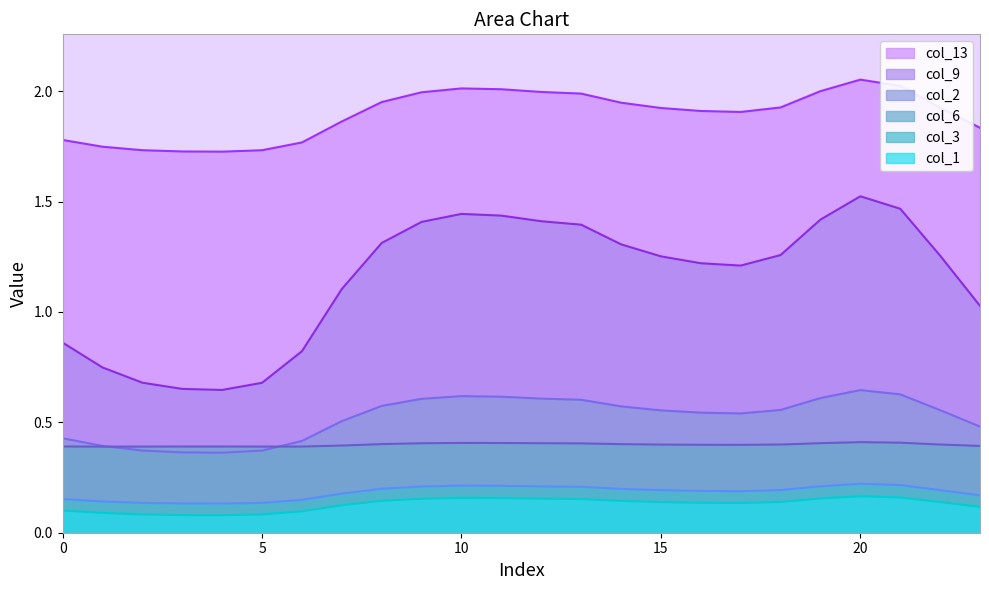

What is the minimum value for col_2?

0.4